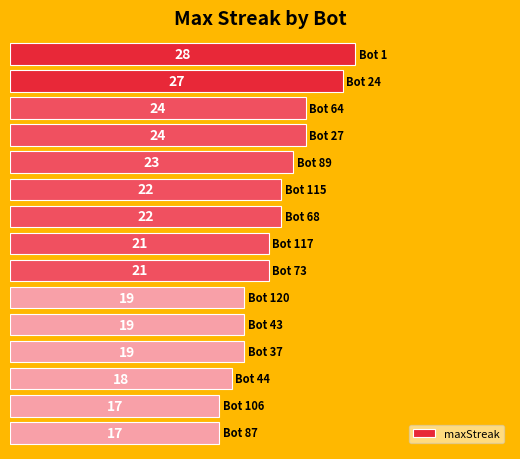

Reading top to bottom, what are all the values shown in this chart?

28	27	24	24	23	22	22	21	21	19	19	19	18	17	17